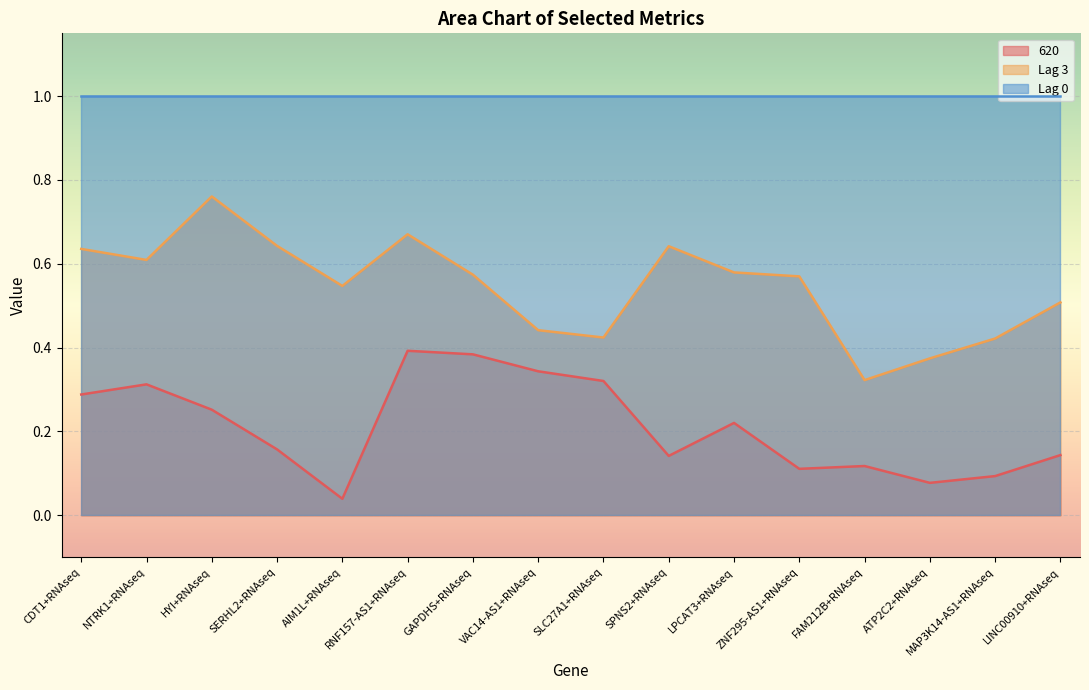

What is the average value of the 620 series?

0.2